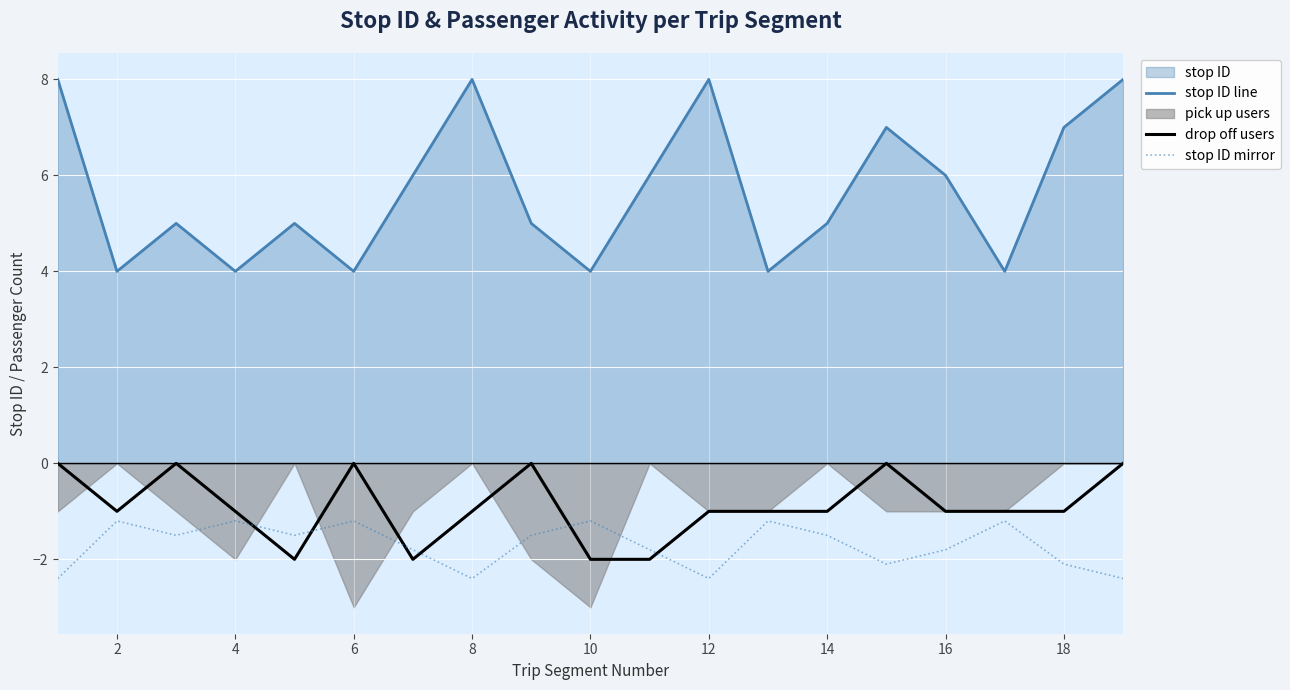

In stop ID line, how many points are lower than both neighbors (excluding endpoints)?

6